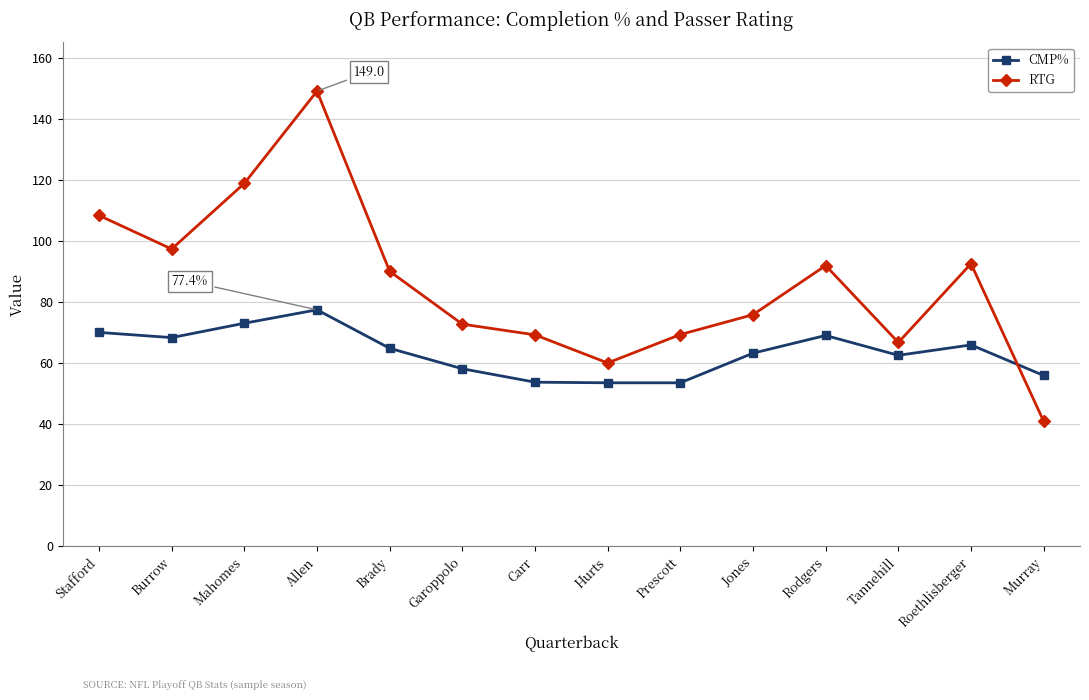

The RTG series shows 69.2 at Carr. True or false?

True